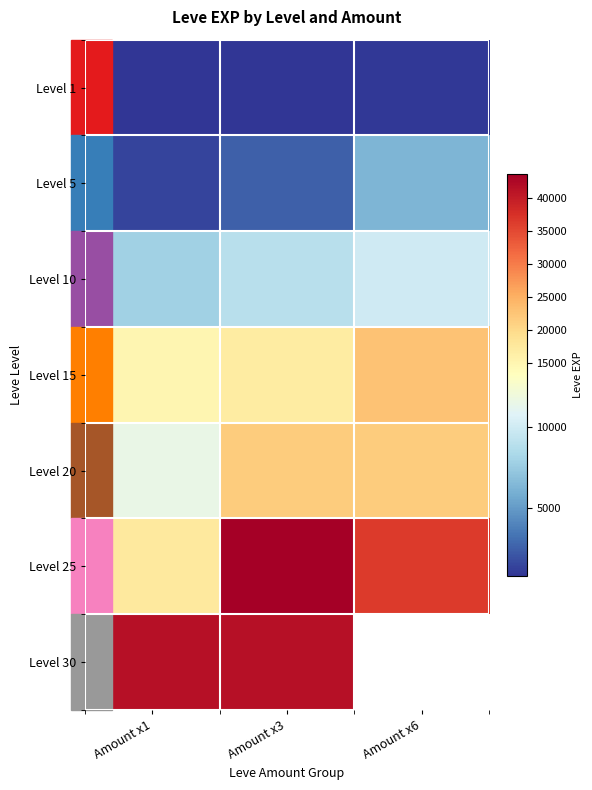

How many categories are shown in the chart?

3